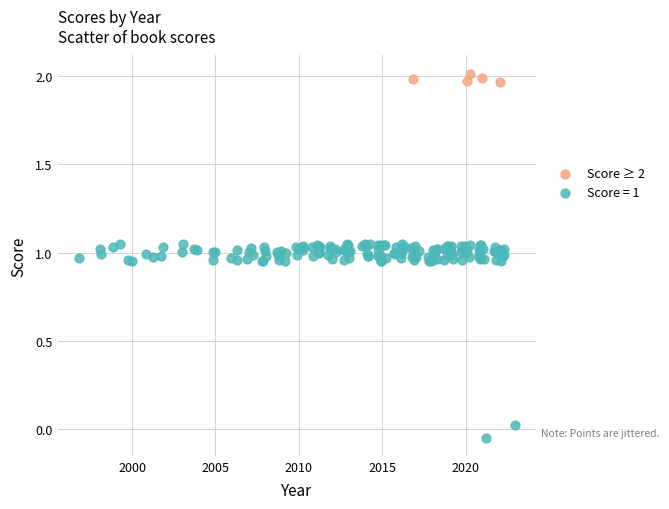

Which series reaches the minimum Y coordinate?

Score = 1